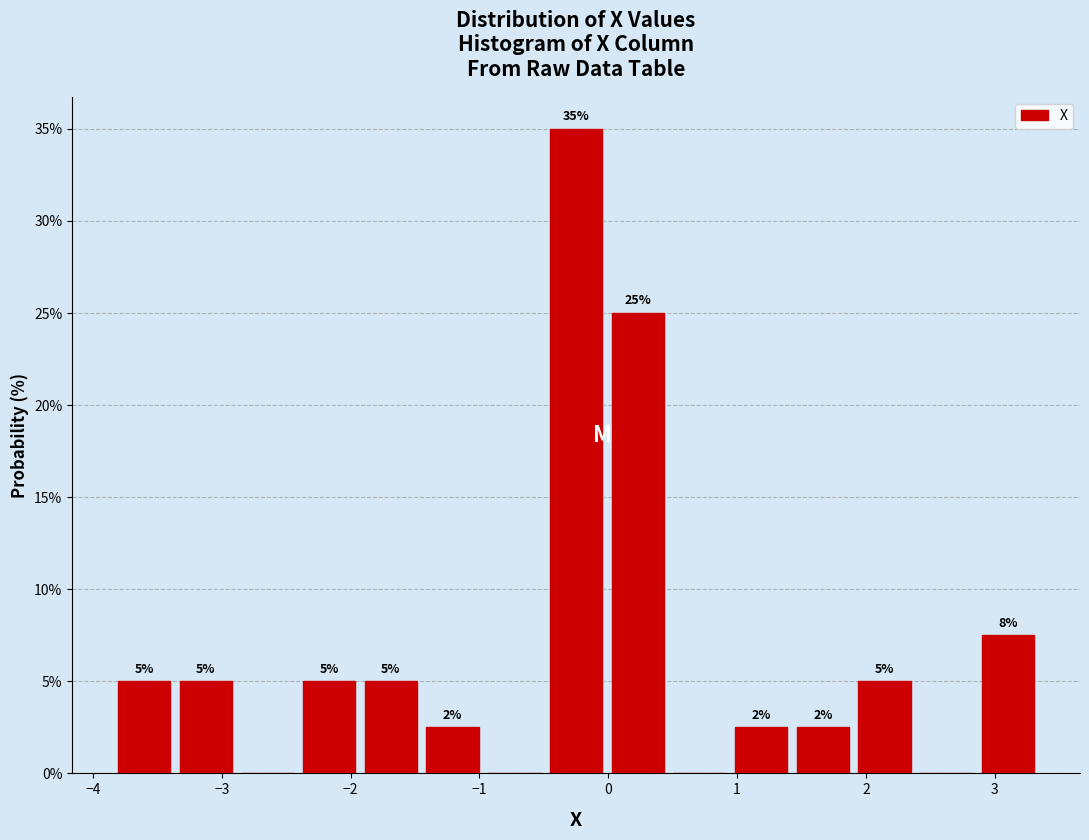

Which range on the x-axis has the tallest bar?

-0.5 to 0.0